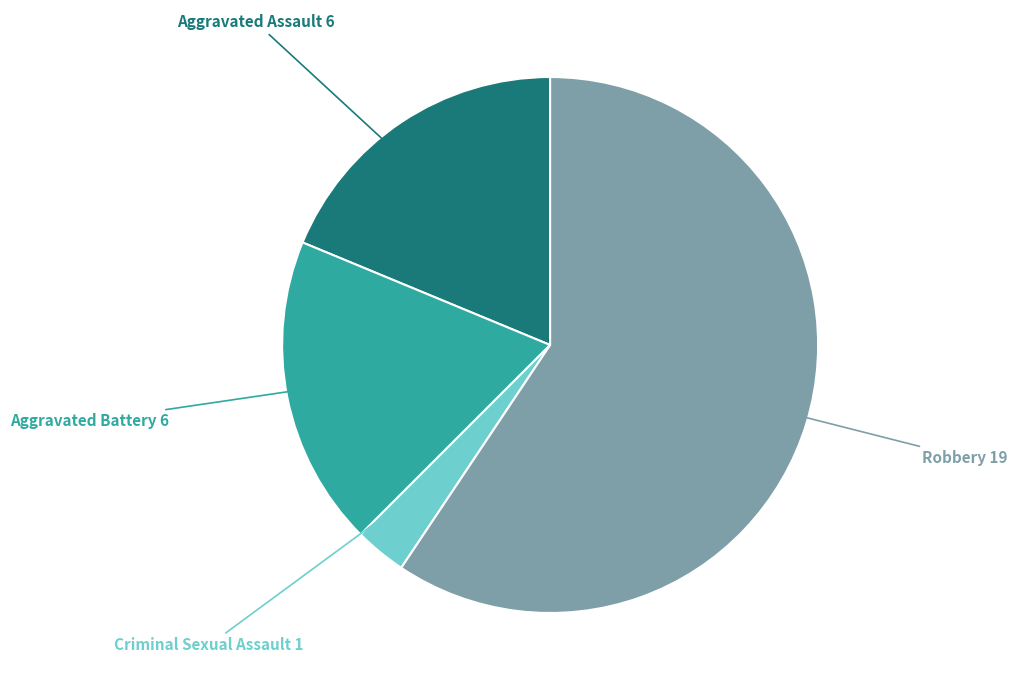

Does any single category account for the majority?

Yes